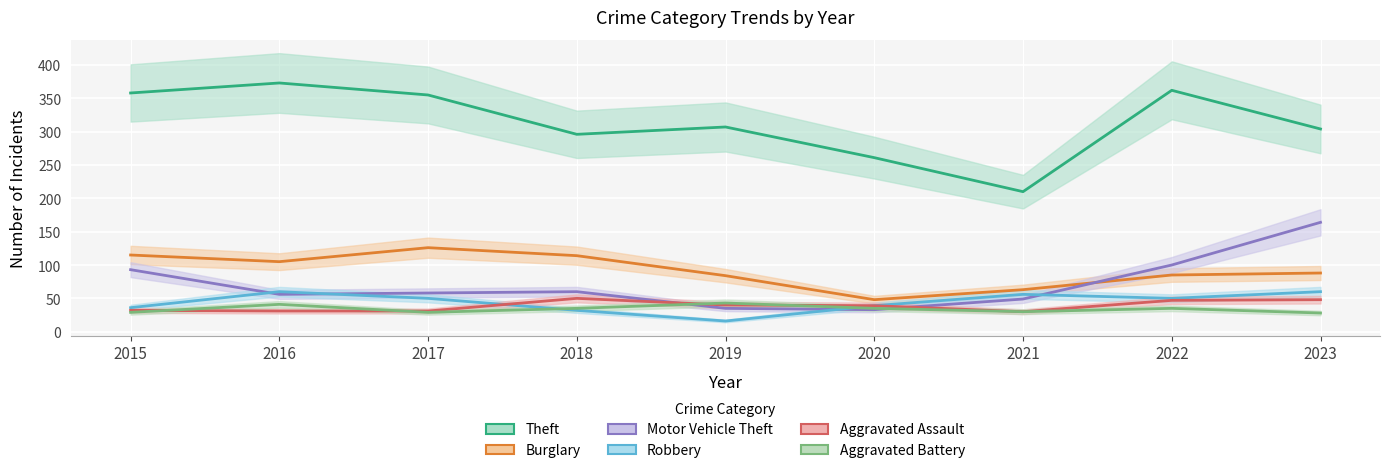

What are all the series names shown in the legend?

Theft, Burglary, Motor Vehicle Theft, Robbery, Aggravated Assault, Aggravated Battery